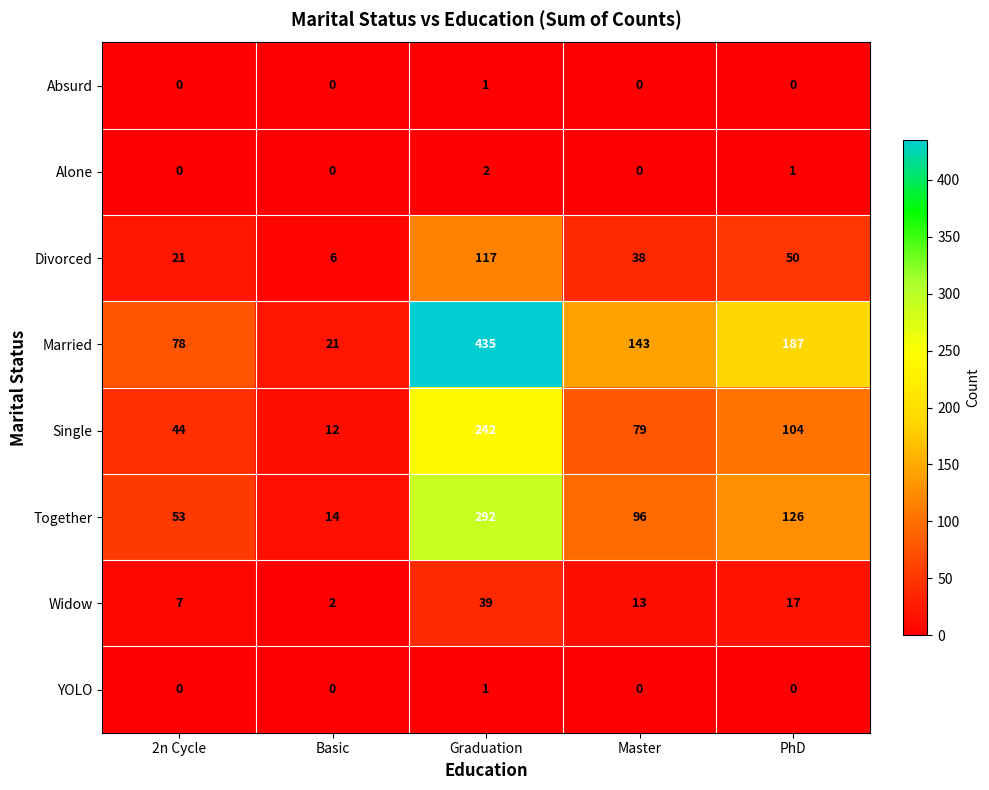

What is the difference between the highest and lowest values at Master?

143